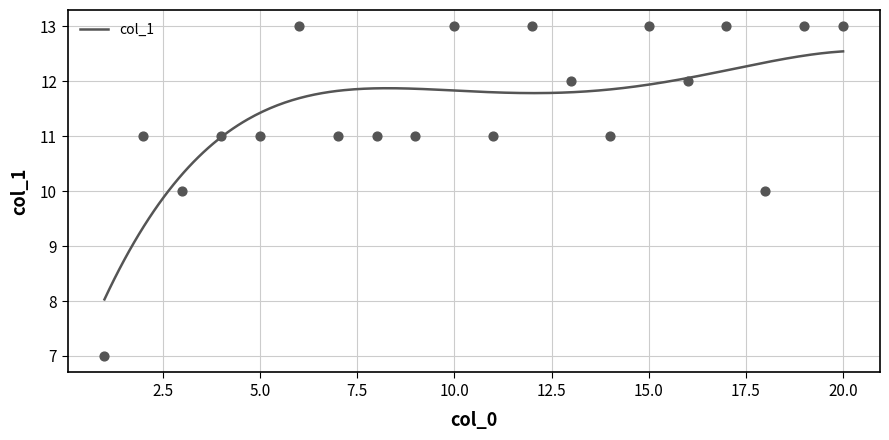

What is the ratio of the value at 20 to the value at 17?

1.0